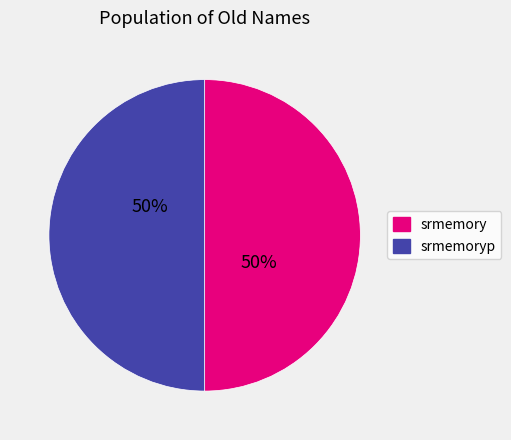

True or false: srmemoryp accounts for 50% of the total.

True